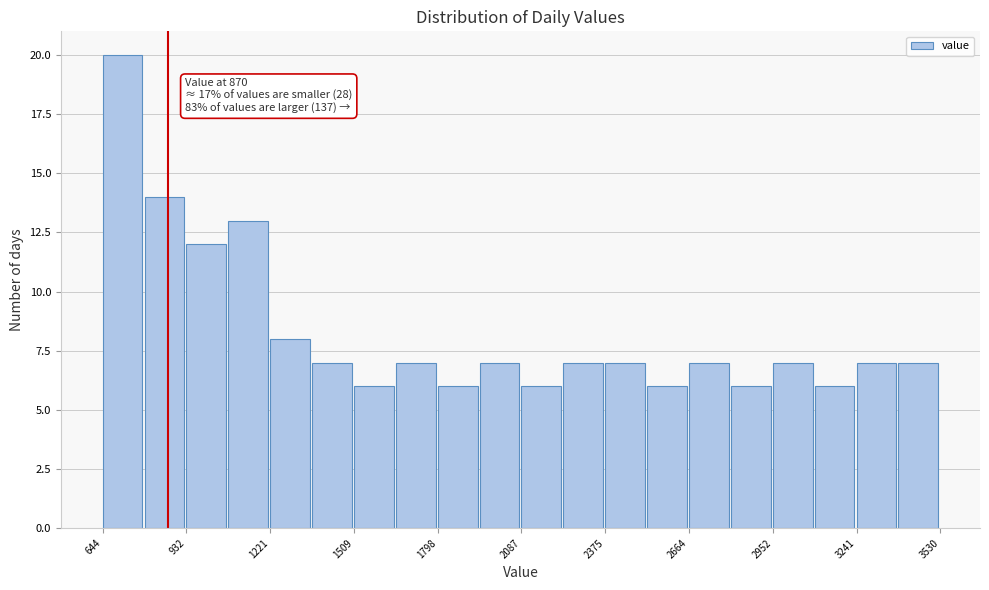

Around what value on the x-axis is the tallest bar? Give the approximate position of its centre, as read against the axis.

700